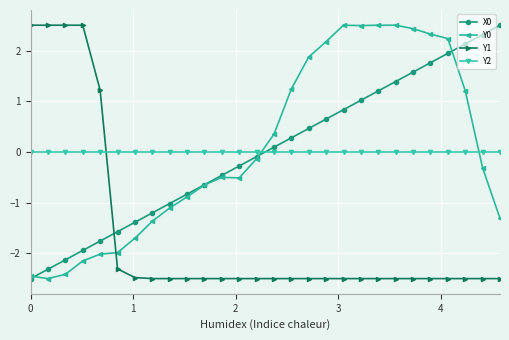

What is the value of the Y0 point at the 22nd from the left?

2.5